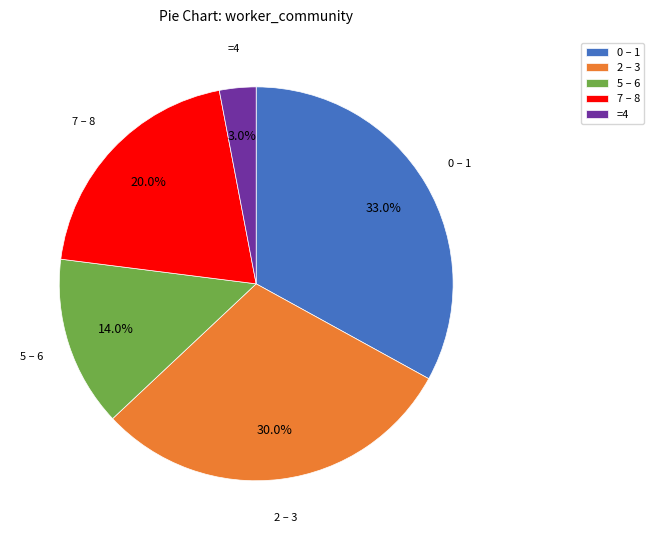

Rank the categories by value from highest to lowest.

0 – 1, 2 – 3, 7 – 8, 5 – 6, =4